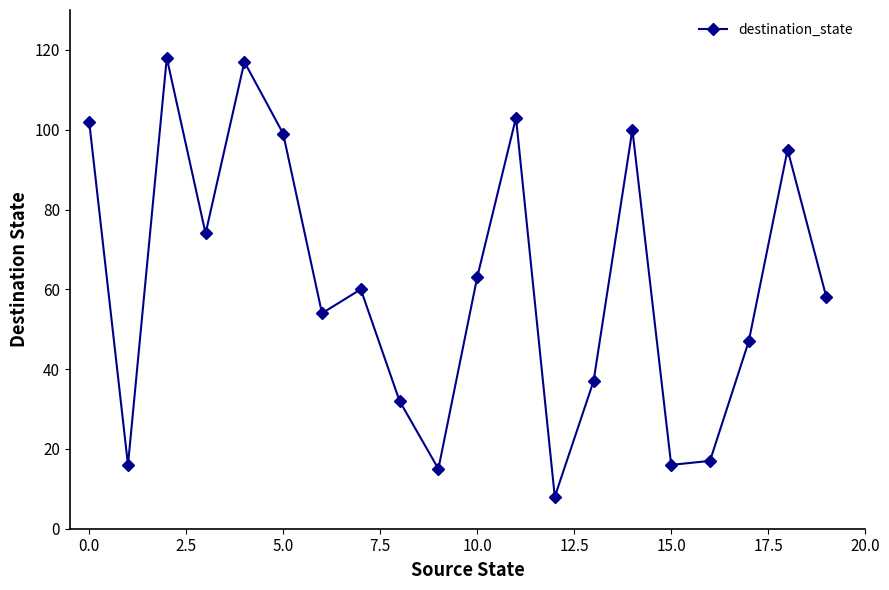

How many series are shown in this chart?

1